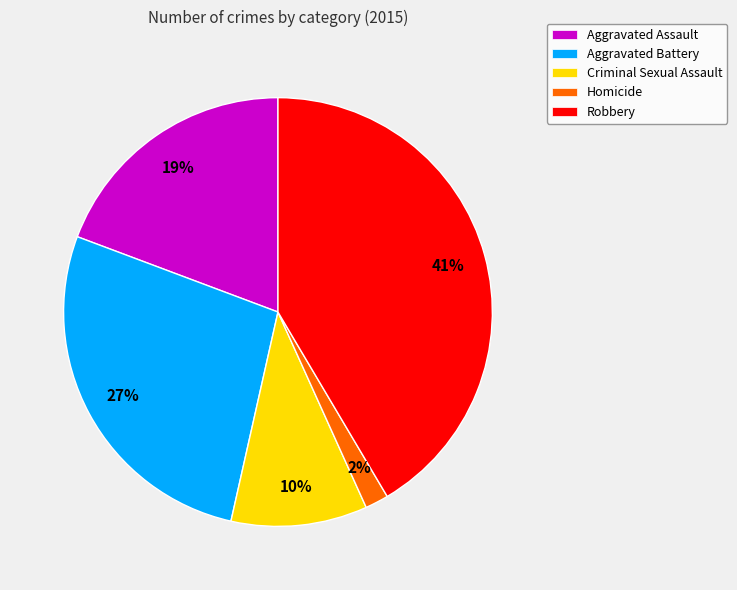

What percentage is the Aggravated Assault slice, to the nearest percent?

19%